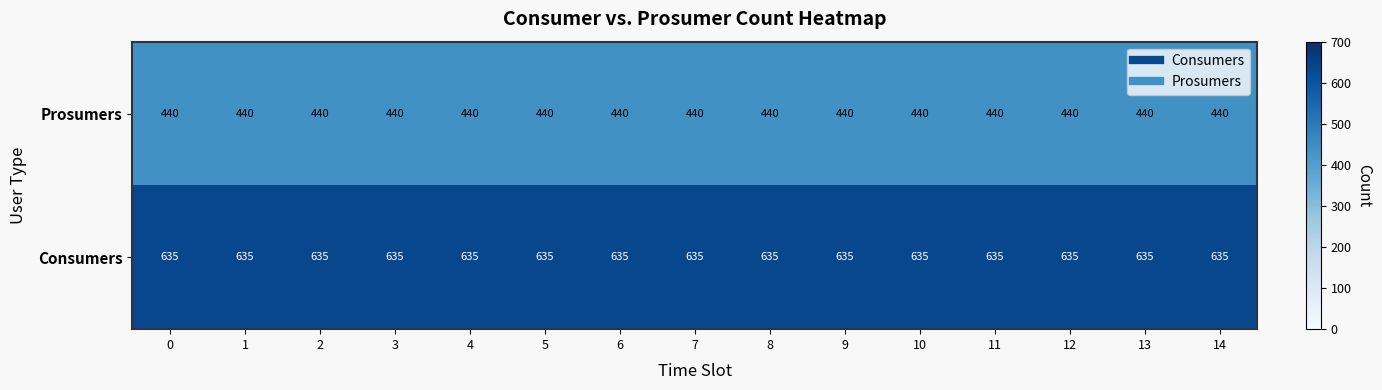

Rank the series at 4 from highest to lowest value.

Consumers, Prosumers